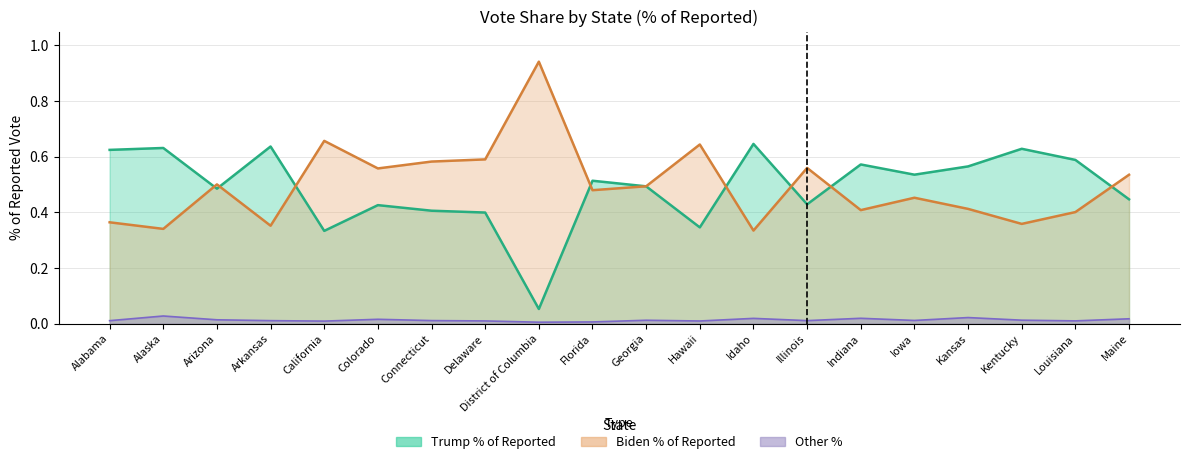

Does the chart have visible grid lines?

Yes